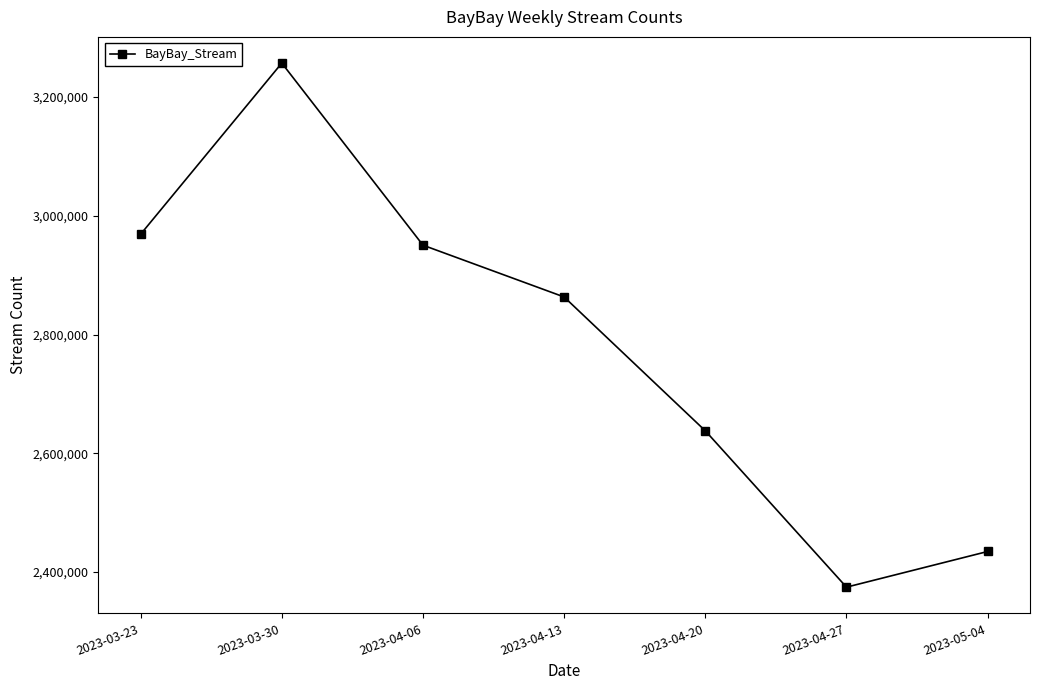

What is the label of the 2nd point from the left?

2023-03-30